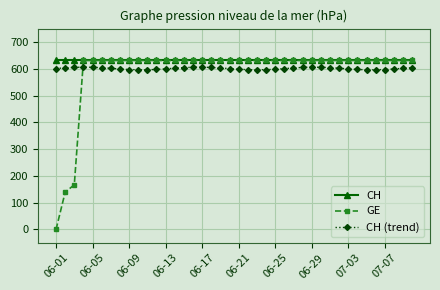

What is the value of the CH point at the 38th from the left?

631.0